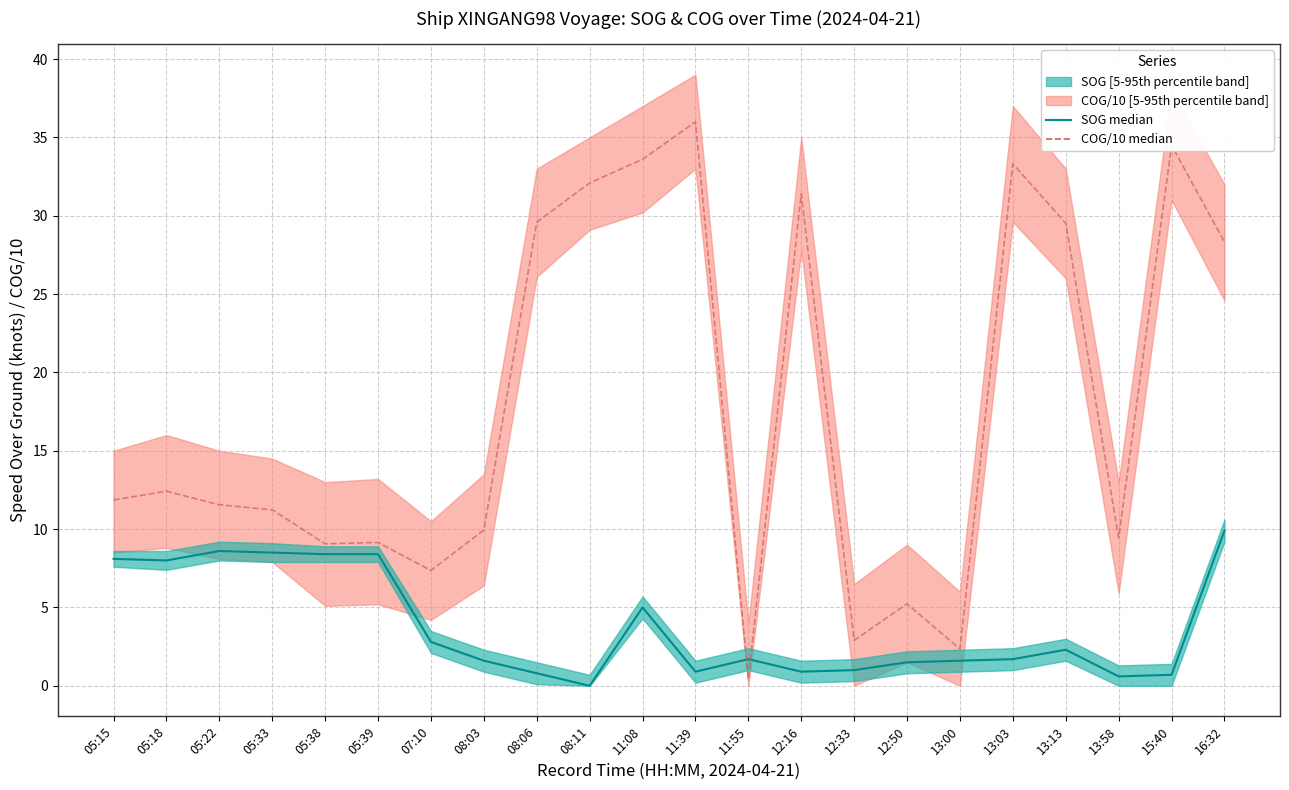

Which series has the largest total across all categories?

COG/10 median